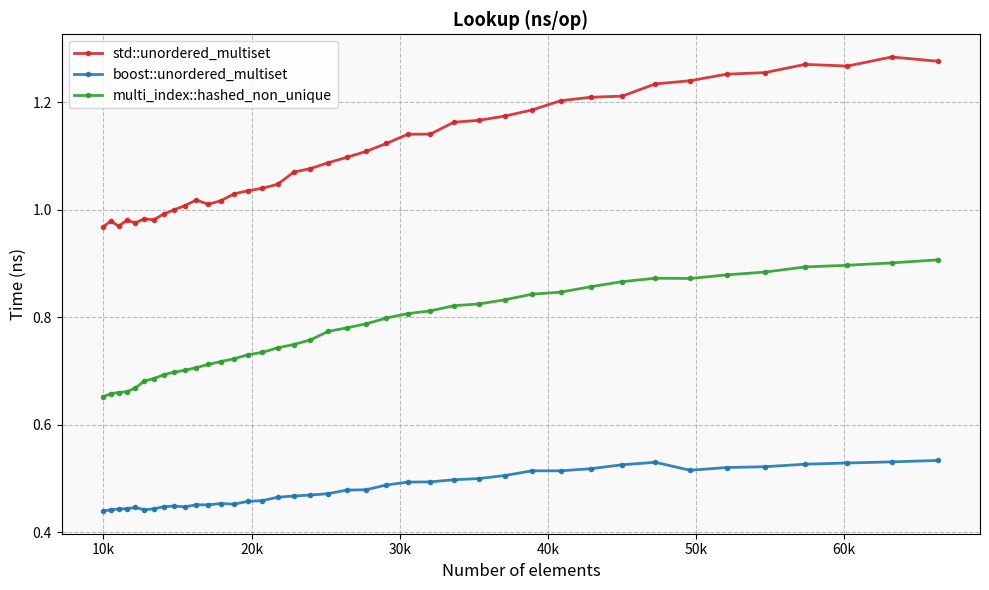

True or false: boost::unordered_multiset and std::unordered_multiset intersect in this chart.

False